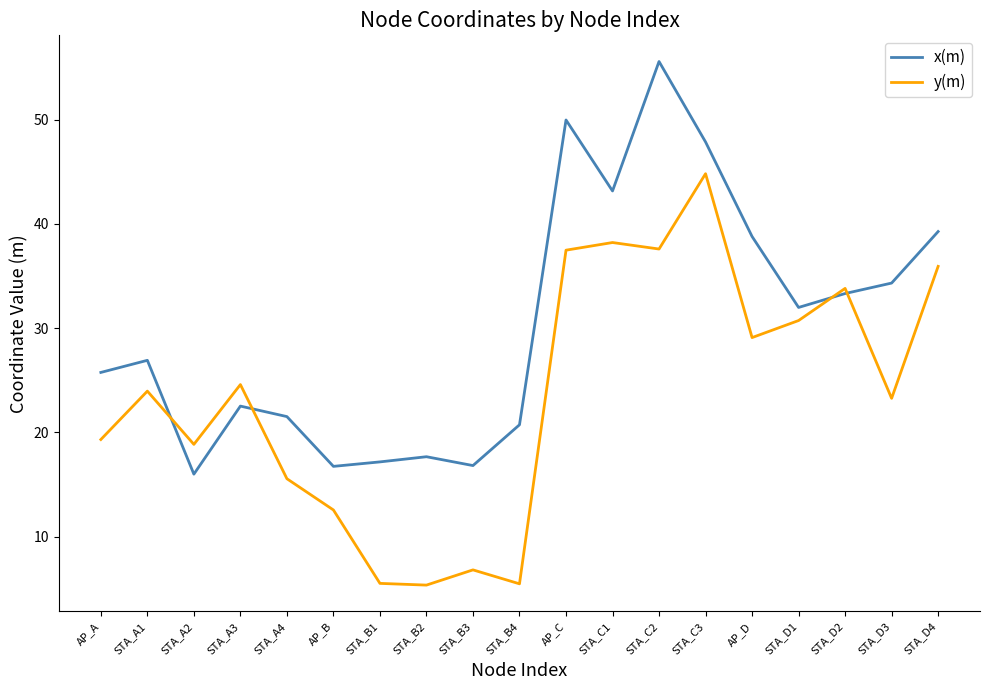

What is the difference between the highest and lowest values at AP_A?

6.4